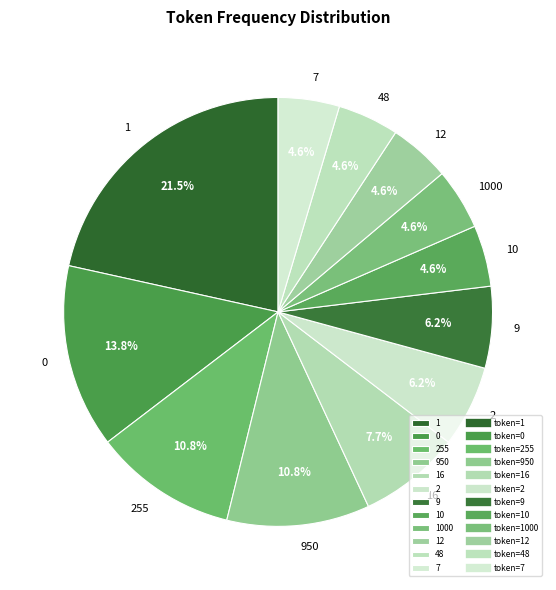

How many segments does this pie chart have?

12